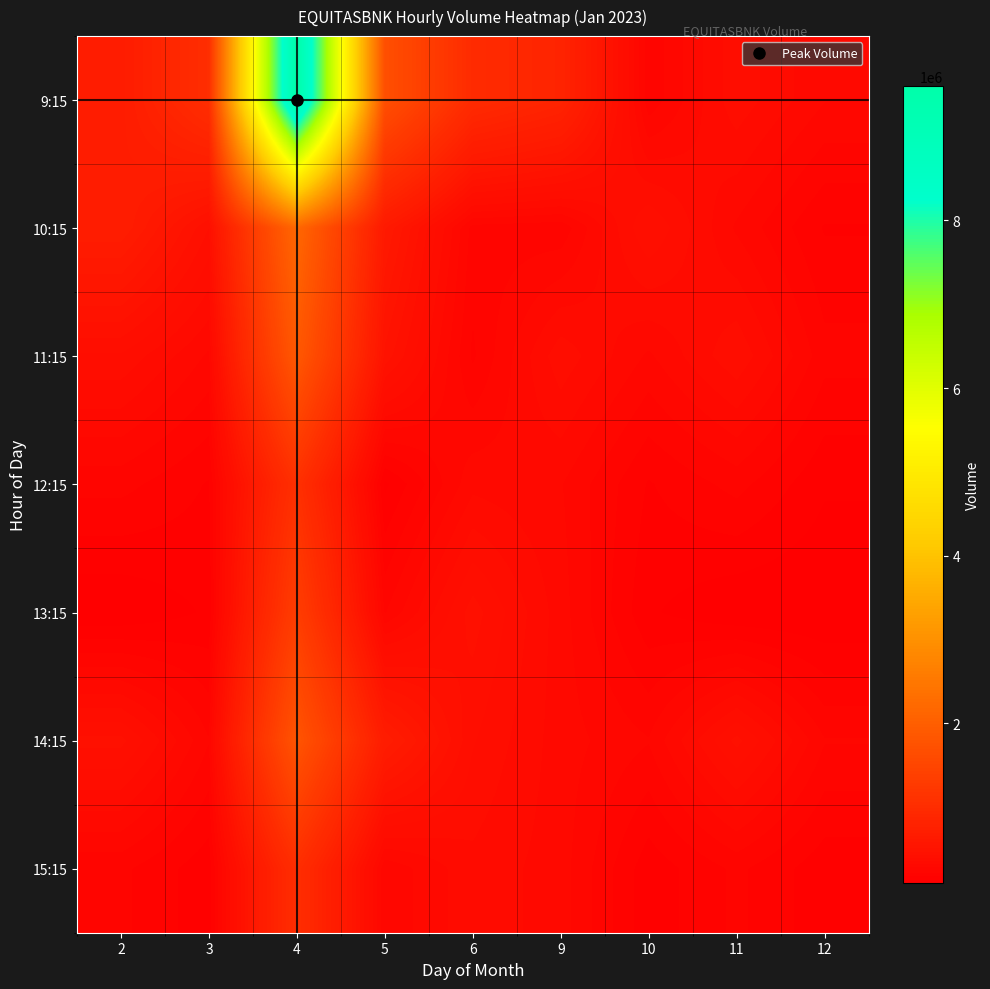

Reading left to right, transcribe all the data shown in this chart.

9:15: 2=677657	3=1033151	4=9602722	5=1696994	6=973493	9=832500	10=219851	11=384462	12=287384
10:15: 2=690259	3=434212	4=2173408	5=623502	6=231789	9=219851	10=434212	11=277709	12=169830
11:15: 2=389946	3=277709	4=1870395	5=496076	6=203838	9=384462	10=277709	11=389946	12=224394
12:15: 2=224394	3=169830	4=1077110	5=126858	6=310068	9=287384	10=169830	11=224394	12=141943
13:15: 2=99080	3=141943	4=1335192	5=243752	6=451391	9=302318	10=141943	11=99080	12=99080
14:15: 2=445983	3=250258	4=1796230	5=686618	6=399693	9=302318	10=250258	11=445983	12=250258
15:15: 2=219203	3=148703	4=1027681	5=254212	6=347942	9=302318	10=148703	11=219203	12=148703